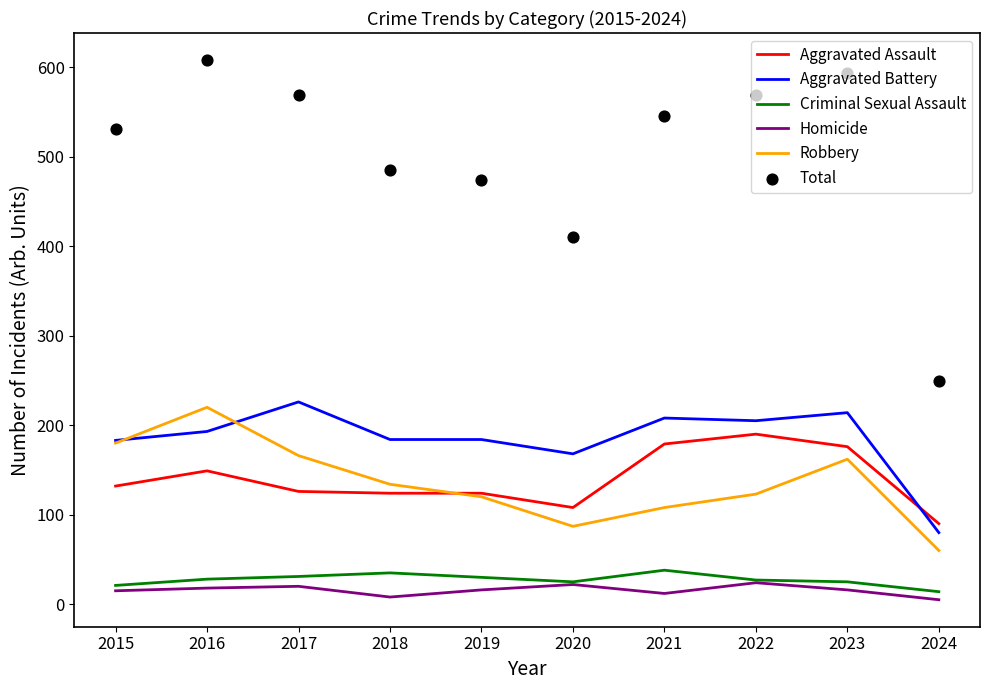

Which series has the largest total across all categories?

Total